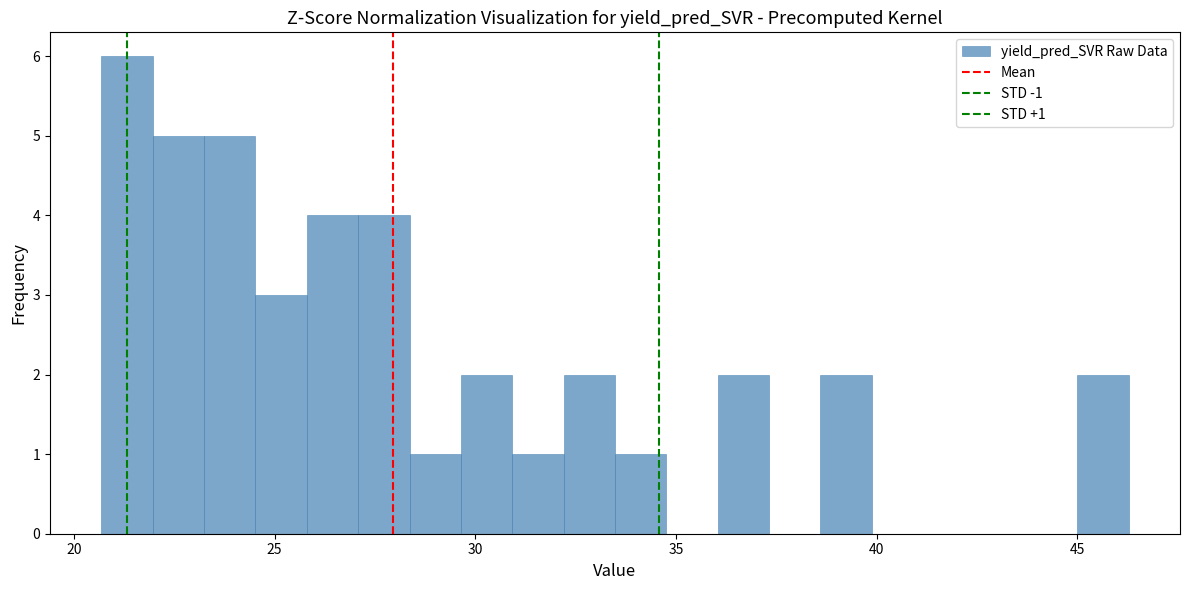

Read against the x-axis, roughly where is the centre of the tallest bar?

21.5